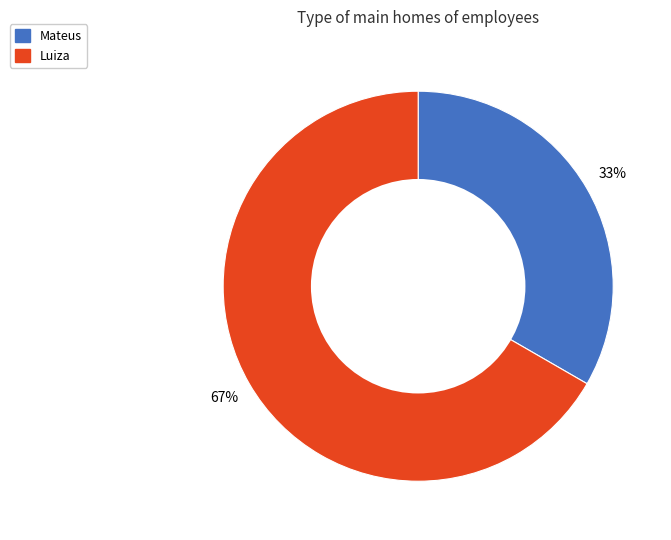

What is the smallest slice in the pie chart?

Mateus